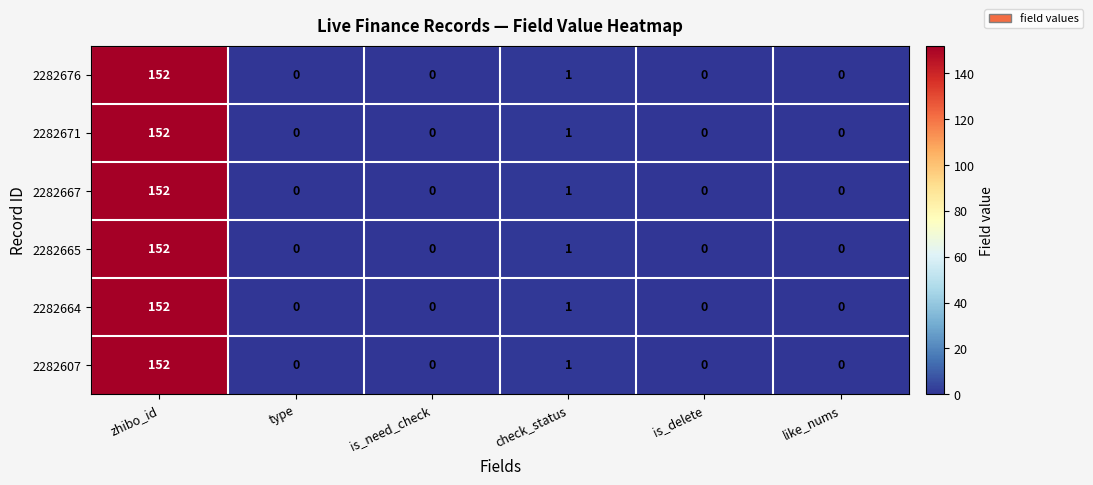

The value of 2282665 at like_nums is 83. True or false?

False